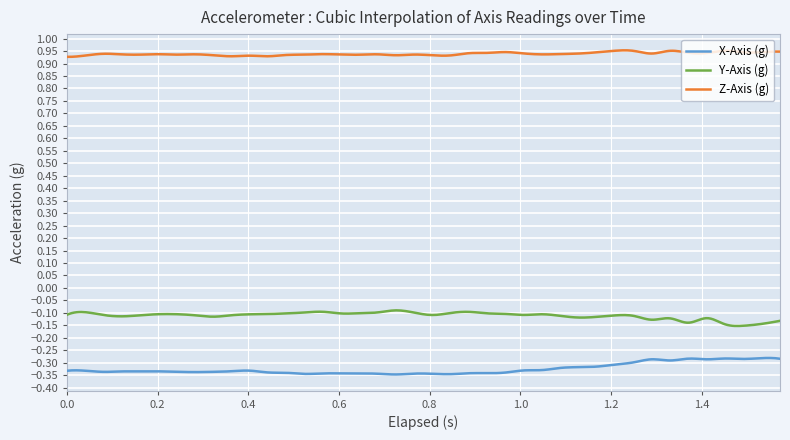

How many series are shown in this chart?

3